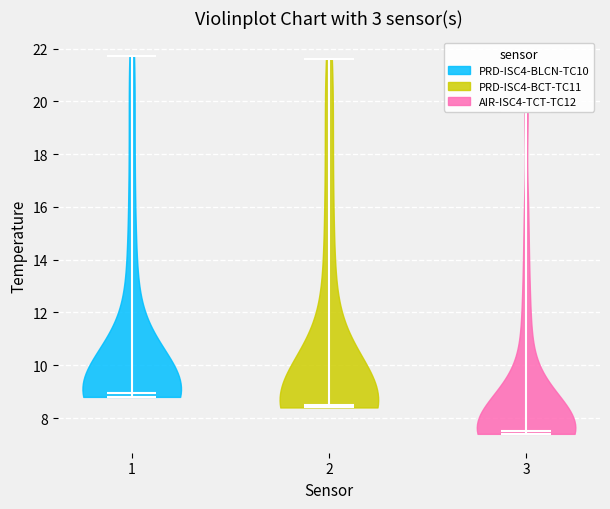

Which violin has the lowest median line?

3